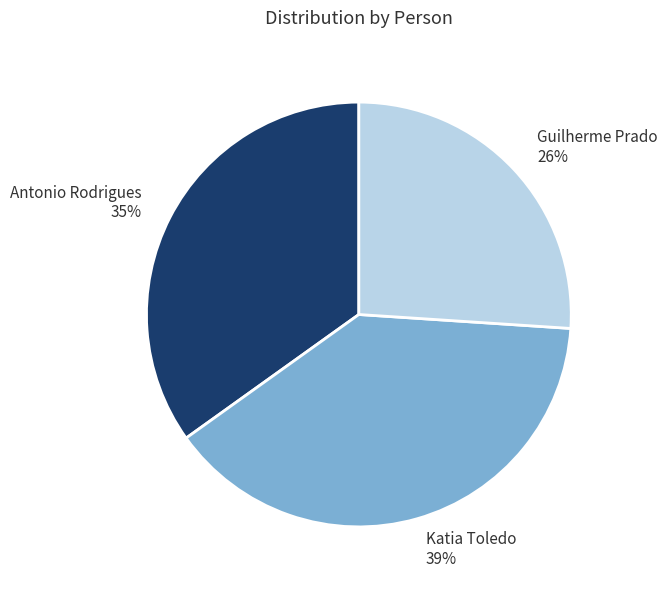

Is there a majority slice in this chart?

No